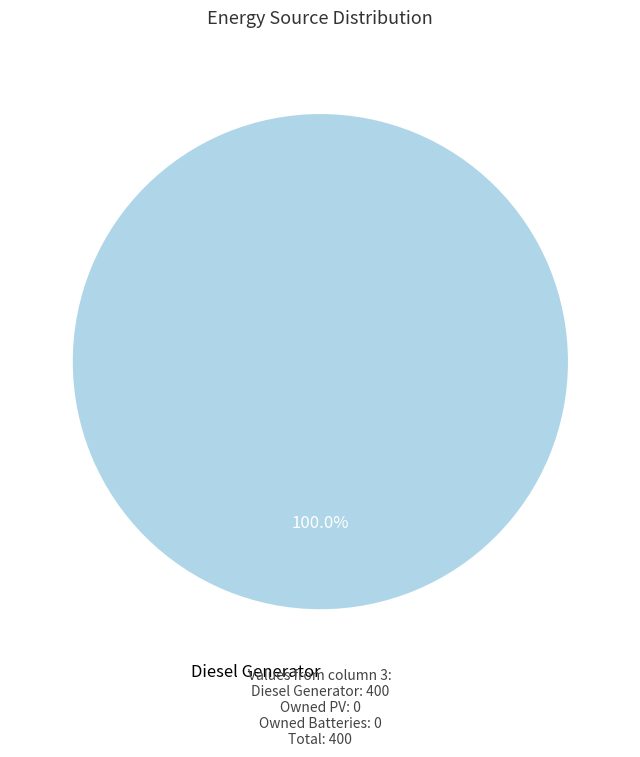

How many segments does this pie chart have?

1